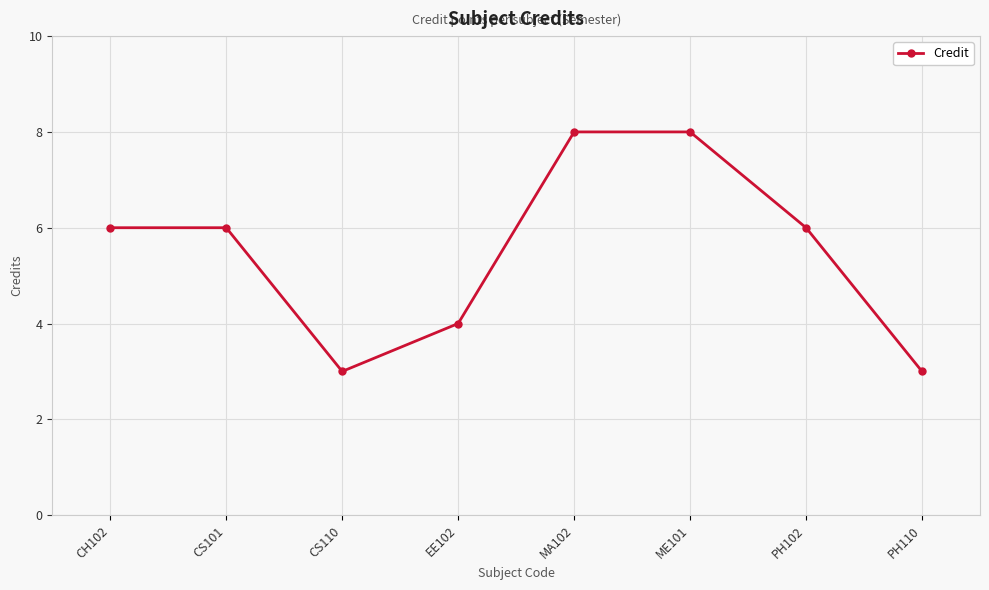

Does the chart display data point markers on the line(s)?

Yes